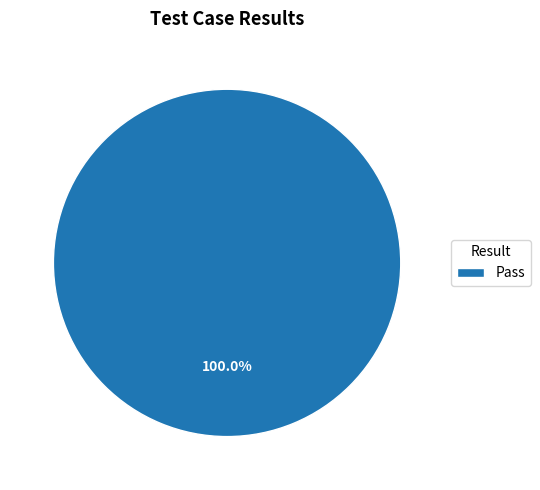

Rank the categories by value from lowest to highest.

Pass